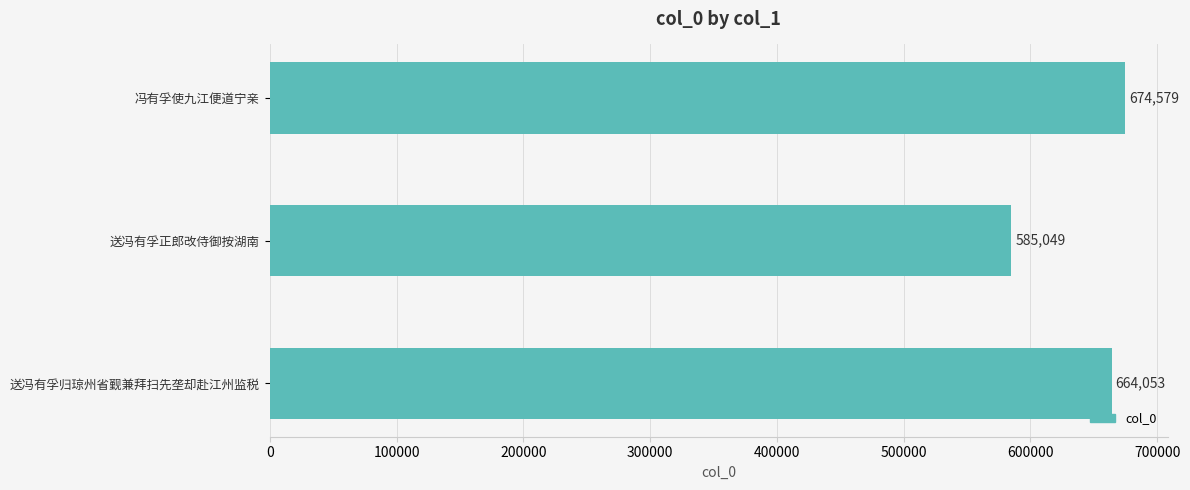

How many categories are shown in the chart?

3